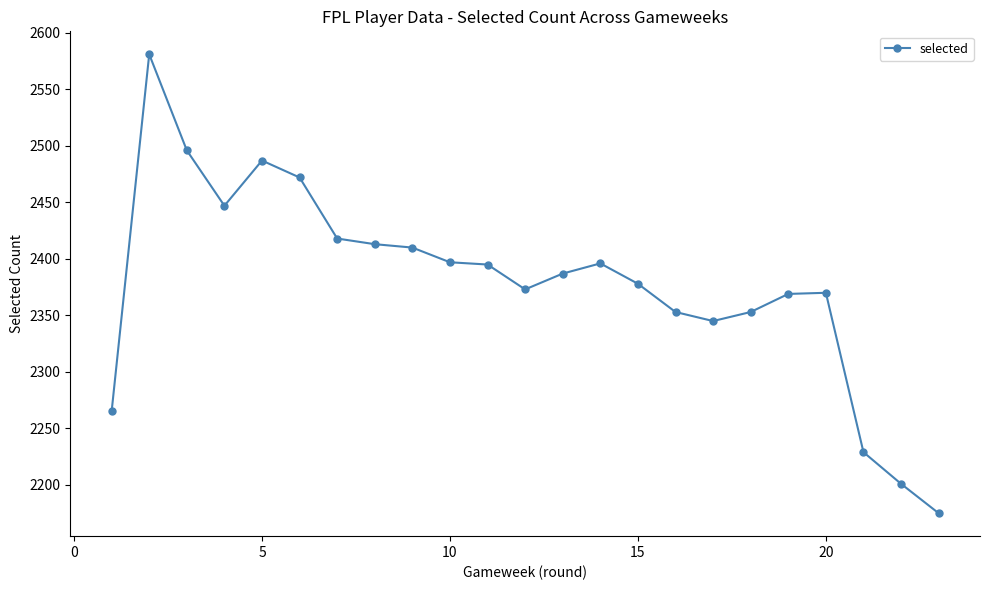

True or false: the data has more than 2 interior local peaks.

True